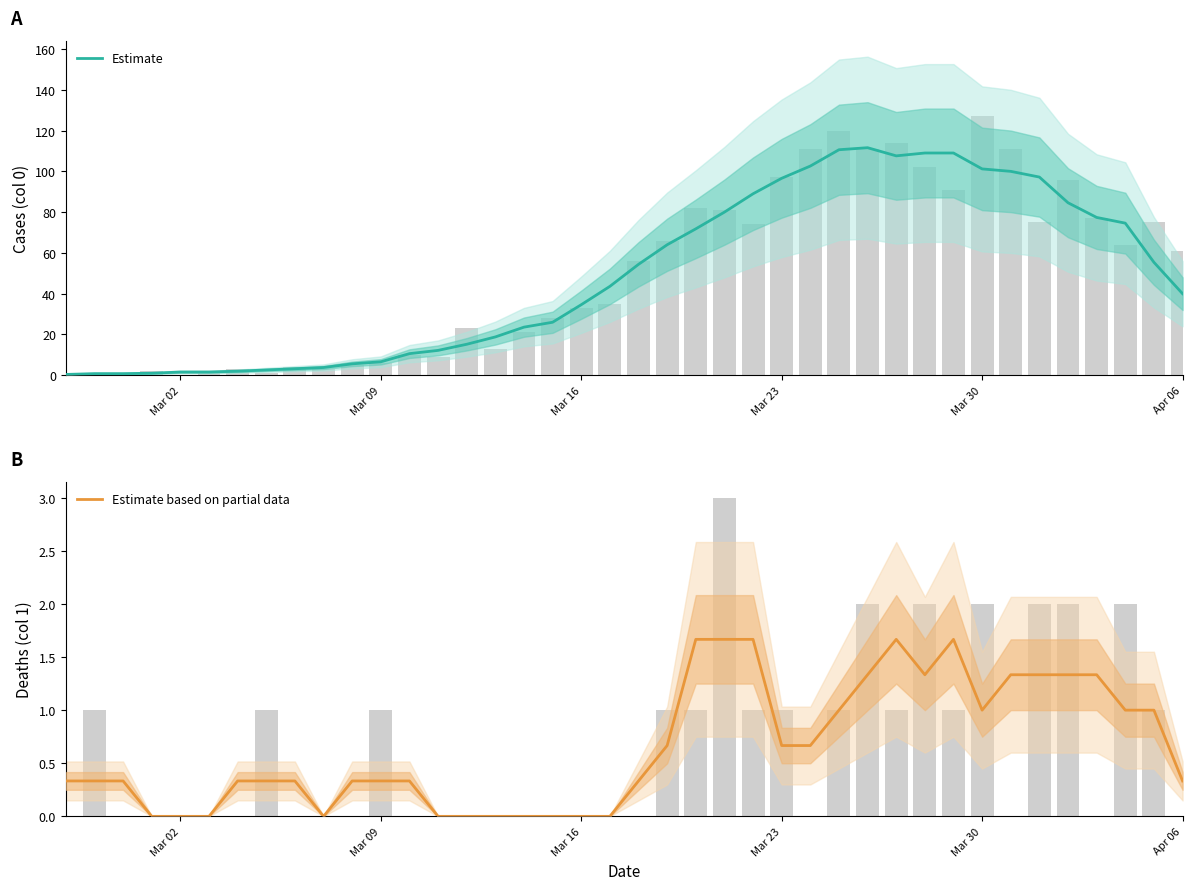

True or false: Estimate has a value of 147.2 at 34.

False